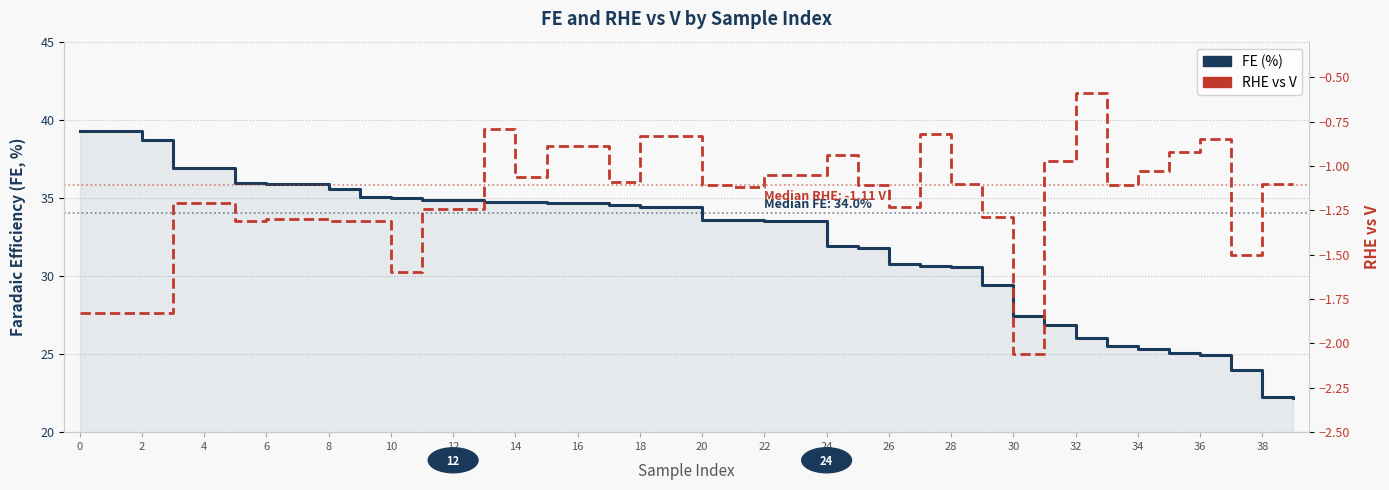

Rank the series at 0 from highest to lowest value.

FE (%), RHE vs V